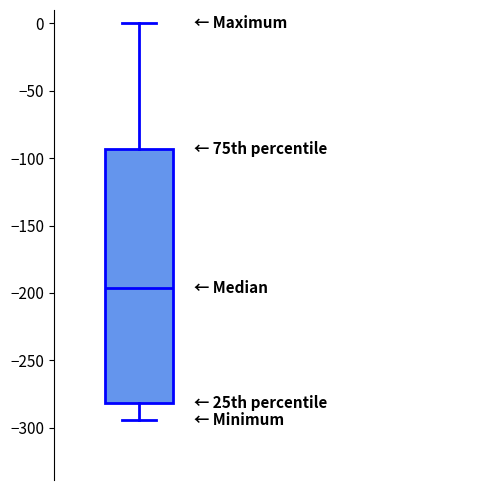

Where does the median line of the box sit on the y-axis? The values are not printed on the chart, so give them approximately, as read against the axis.

-195